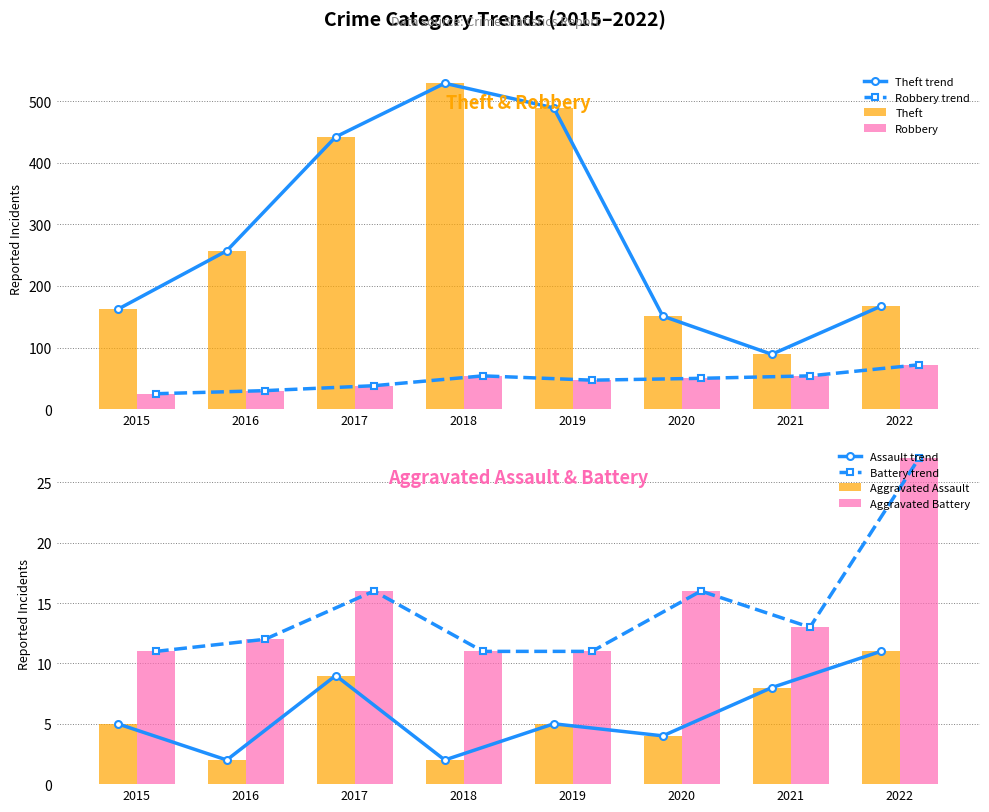

True or false: Robbery has a value of 83 at 2021.

False